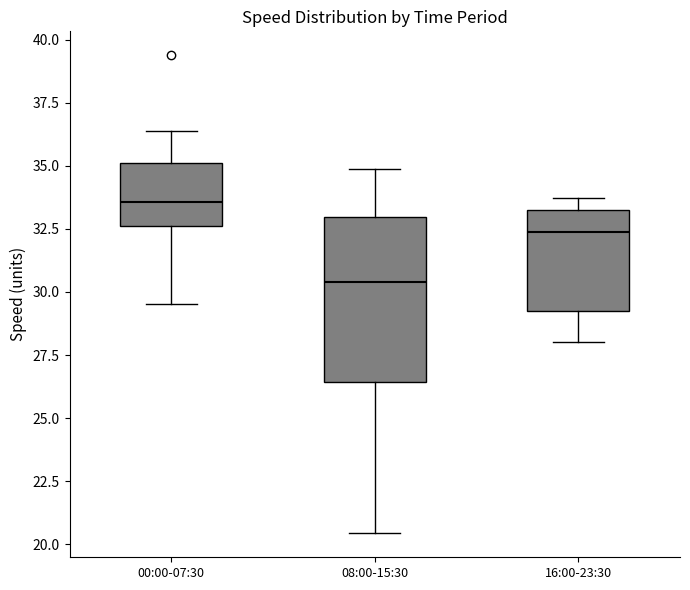

Reading left to right, transcribe this box plot: for each box, give where its median line is, the range the box spans, and where its two whiskers end, as read against the y-axis. The values are not printed on the chart, so give them approximately, as read against the axis.

00:00-07:30: median 33.5, box 32.5 to 35.0, whiskers 29.5 to 36.5
08:00-15:30: median 30.5, box 26.5 to 33.0, whiskers 20.5 to 35.0
16:00-23:30: median 32.5, box 29.0 to 33.5, whiskers 28.0 to 33.5 (just above the box's upper edge)